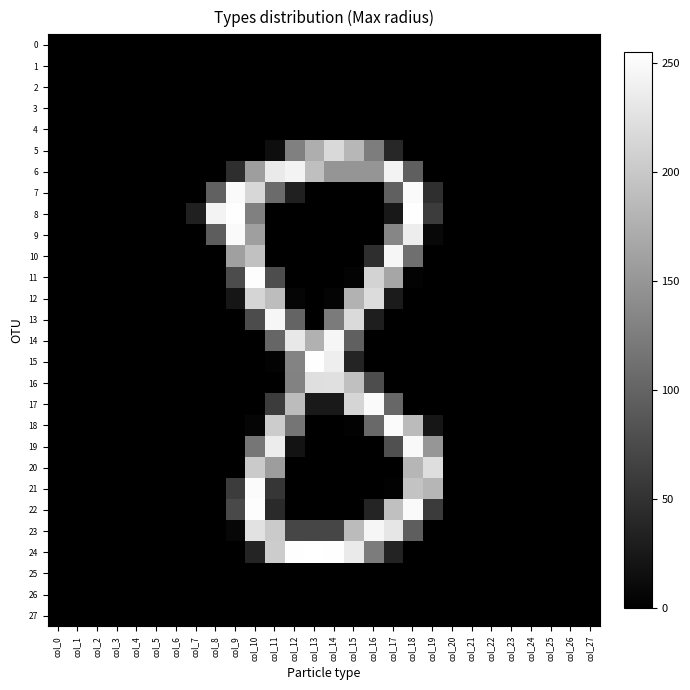

Reading right to left, transcribe all the data shown in this chart.

0: col_27=0	col_26=0	col_25=0	col_24=0	col_23=0	col_22=0	col_21=0	col_20=0	col_19=0	col_18=0	col_17=0	col_16=0	col_15=0	col_14=0	col_13=0	col_12=0	col_11=0	col_10=0	col_9=0	col_8=0	col_7=0	col_6=0	col_5=0	col_4=0	col_3=0	col_2=0	col_1=0	col_0=0
1: col_27=0	col_26=0	col_25=0	col_24=0	col_23=0	col_22=0	col_21=0	col_20=0	col_19=0	col_18=0	col_17=0	col_16=0	col_15=0	col_14=0	col_13=0	col_12=0	col_11=0	col_10=0	col_9=0	col_8=0	col_7=0	col_6=0	col_5=0	col_4=0	col_3=0	col_2=0	col_1=0	col_0=0
2: col_27=0	col_26=0	col_25=0	col_24=0	col_23=0	col_22=0	col_21=0	col_20=0	col_19=0	col_18=0	col_17=0	col_16=0	col_15=0	col_14=0	col_13=0	col_12=0	col_11=0	col_10=0	col_9=0	col_8=0	col_7=0	col_6=0	col_5=0	col_4=0	col_3=0	col_2=0	col_1=0	col_0=0
3: col_27=0	col_26=0	col_25=0	col_24=0	col_23=0	col_22=0	col_21=0	col_20=0	col_19=0	col_18=0	col_17=0	col_16=0	col_15=0	col_14=0	col_13=0	col_12=0	col_11=0	col_10=0	col_9=0	col_8=0	col_7=0	col_6=0	col_5=0	col_4=0	col_3=0	col_2=0	col_1=0	col_0=0
4: col_27=0	col_26=0	col_25=0	col_24=0	col_23=0	col_22=0	col_21=0	col_20=0	col_19=0	col_18=0	col_17=0	col_16=0	col_15=0	col_14=0	col_13=0	col_12=0	col_11=0	col_10=0	col_9=0	col_8=0	col_7=0	col_6=0	col_5=0	col_4=0	col_3=0	col_2=0	col_1=0	col_0=0
5: col_27=0	col_26=0	col_25=0	col_24=0	col_23=0	col_22=0	col_21=0	col_20=0	col_19=0	col_18=0	col_17=39	col_16=125	col_15=183	col_14=217	col_13=174	col_12=128	col_11=14	col_10=0	col_9=0	col_8=0	col_7=0	col_6=0	col_5=0	col_4=0	col_3=0	col_2=0	col_1=0	col_0=0
6: col_27=0	col_26=0	col_25=0	col_24=0	col_23=0	col_22=0	col_21=0	col_20=0	col_19=0	col_18=95	col_17=243	col_16=149	col_15=149	col_14=149	col_13=191	col_12=244	col_11=234	col_10=158	col_9=46	col_8=0	col_7=0	col_6=0	col_5=0	col_4=0	col_3=0	col_2=0	col_1=0	col_0=0
7: col_27=0	col_26=0	col_25=0	col_24=0	col_23=0	col_22=0	col_21=0	col_20=0	col_19=47	col_18=250	col_17=96	col_16=0	col_15=0	col_14=0	col_13=0	col_12=32	col_11=107	col_10=215	col_9=250	col_8=97	col_7=0	col_6=0	col_5=0	col_4=0	col_3=0	col_2=0	col_1=0	col_0=0
8: col_27=0	col_26=0	col_25=0	col_24=0	col_23=0	col_22=0	col_21=0	col_20=0	col_19=61	col_18=254	col_17=24	col_16=0	col_15=0	col_14=0	col_13=0	col_12=0	col_11=0	col_10=128	col_9=254	col_8=243	col_7=32	col_6=0	col_5=0	col_4=0	col_3=0	col_2=0	col_1=0	col_0=0
9: col_27=0	col_26=0	col_25=0	col_24=0	col_23=0	col_22=0	col_21=0	col_20=0	col_19=8	col_18=237	col_17=134	col_16=0	col_15=0	col_14=0	col_13=0	col_12=0	col_11=0	col_10=159	col_9=250	col_8=93	col_7=0	col_6=0	col_5=0	col_4=0	col_3=0	col_2=0	col_1=0	col_0=0
10: col_27=0	col_26=0	col_25=0	col_24=0	col_23=0	col_22=0	col_21=0	col_20=0	col_19=0	col_18=111	col_17=246	col_16=46	col_15=0	col_14=0	col_13=0	col_12=0	col_11=0	col_10=193	col_9=160	col_8=0	col_7=0	col_6=0	col_5=0	col_4=0	col_3=0	col_2=0	col_1=0	col_0=0
11: col_27=0	col_26=0	col_25=0	col_24=0	col_23=0	col_22=0	col_21=0	col_20=0	col_19=0	col_18=3	col_17=166	col_16=211	col_15=3	col_14=0	col_13=0	col_12=0	col_11=77	col_10=253	col_9=76	col_8=0	col_7=0	col_6=0	col_5=0	col_4=0	col_3=0	col_2=0	col_1=0	col_0=0
12: col_27=0	col_26=0	col_25=0	col_24=0	col_23=0	col_22=0	col_21=0	col_20=0	col_19=0	col_18=0	col_17=27	col_16=220	col_15=178	col_14=4	col_13=0	col_12=5	col_11=189	col_10=213	col_9=22	col_8=0	col_7=0	col_6=0	col_5=0	col_4=0	col_3=0	col_2=0	col_1=0	col_0=0
13: col_27=0	col_26=0	col_25=0	col_24=0	col_23=0	col_22=0	col_21=0	col_20=0	col_19=0	col_18=0	col_17=0	col_16=30	col_15=218	col_14=123	col_13=0	col_12=100	col_11=246	col_10=76	col_9=0	col_8=0	col_7=0	col_6=0	col_5=0	col_4=0	col_3=0	col_2=0	col_1=0	col_0=0
14: col_27=0	col_26=0	col_25=0	col_24=0	col_23=0	col_22=0	col_21=0	col_20=0	col_19=0	col_18=0	col_17=0	col_16=0	col_15=96	col_14=246	col_13=177	col_12=232	col_11=102	col_10=0	col_9=0	col_8=0	col_7=0	col_6=0	col_5=0	col_4=0	col_3=0	col_2=0	col_1=0	col_0=0
15: col_27=0	col_26=0	col_25=0	col_24=0	col_23=0	col_22=0	col_21=0	col_20=0	col_19=0	col_18=0	col_17=0	col_16=0	col_15=36	col_14=238	col_13=254	col_12=132	col_11=3	col_10=0	col_9=0	col_8=0	col_7=0	col_6=0	col_5=0	col_4=0	col_3=0	col_2=0	col_1=0	col_0=0
16: col_27=0	col_26=0	col_25=0	col_24=0	col_23=0	col_22=0	col_21=0	col_20=0	col_19=0	col_18=0	col_17=0	col_16=77	col_15=192	col_14=224	col_13=223	col_12=130	col_11=0	col_10=0	col_9=0	col_8=0	col_7=0	col_6=0	col_5=0	col_4=0	col_3=0	col_2=0	col_1=0	col_0=0
17: col_27=0	col_26=0	col_25=0	col_24=0	col_23=0	col_22=0	col_21=0	col_20=0	col_19=0	col_18=0	col_17=103	col_16=250	col_15=213	col_14=25	col_13=25	col_12=188	col_11=61	col_10=0	col_9=0	col_8=0	col_7=0	col_6=0	col_5=0	col_4=0	col_3=0	col_2=0	col_1=0	col_0=0
18: col_27=0	col_26=0	col_25=0	col_24=0	col_23=0	col_22=0	col_21=0	col_20=0	col_19=22	col_18=187	col_17=251	col_16=105	col_15=2	col_14=0	col_13=0	col_12=117	col_11=204	col_10=5	col_9=0	col_8=0	col_7=0	col_6=0	col_5=0	col_4=0	col_3=0	col_2=0	col_1=0	col_0=0
19: col_27=0	col_26=0	col_25=0	col_24=0	col_23=0	col_22=0	col_21=0	col_20=0	col_19=150	col_18=249	col_17=80	col_16=0	col_15=0	col_14=0	col_13=0	col_12=19	col_11=236	col_10=118	col_9=0	col_8=0	col_7=0	col_6=0	col_5=0	col_4=0	col_3=0	col_2=0	col_1=0	col_0=0
20: col_27=0	col_26=0	col_25=0	col_24=0	col_23=0	col_22=0	col_21=0	col_20=0	col_19=222	col_18=182	col_17=0	col_16=0	col_15=0	col_14=0	col_13=0	col_12=0	col_11=157	col_10=202	col_9=0	col_8=0	col_7=0	col_6=0	col_5=0	col_4=0	col_3=0	col_2=0	col_1=0	col_0=0
21: col_27=0	col_26=0	col_25=0	col_24=0	col_23=0	col_22=0	col_21=0	col_20=0	col_19=182	col_18=195	col_17=2	col_16=0	col_15=0	col_14=0	col_13=0	col_12=0	col_11=54	col_10=251	col_9=60	col_8=0	col_7=0	col_6=0	col_5=0	col_4=0	col_3=0	col_2=0	col_1=0	col_0=0
22: col_27=0	col_26=0	col_25=0	col_24=0	col_23=0	col_22=0	col_21=0	col_20=0	col_19=59	col_18=250	col_17=192	col_16=36	col_15=0	col_14=0	col_13=0	col_12=0	col_11=42	col_10=253	col_9=74	col_8=0	col_7=0	col_6=0	col_5=0	col_4=0	col_3=0	col_2=0	col_1=0	col_0=0
23: col_27=0	col_26=0	col_25=0	col_24=0	col_23=0	col_22=0	col_21=0	col_20=0	col_19=0	col_18=94	col_17=230	col_16=246	col_15=187	col_14=70	col_13=70	col_12=70	col_11=202	col_10=226	col_9=7	col_8=0	col_7=0	col_6=0	col_5=0	col_4=0	col_3=0	col_2=0	col_1=0	col_0=0
24: col_27=0	col_26=0	col_25=0	col_24=0	col_23=0	col_22=0	col_21=0	col_20=0	col_19=0	col_18=0	col_17=35	col_16=124	col_15=234	col_14=254	col_13=255	col_12=254	col_11=204	col_10=36	col_9=0	col_8=0	col_7=0	col_6=0	col_5=0	col_4=0	col_3=0	col_2=0	col_1=0	col_0=0
25: col_27=0	col_26=0	col_25=0	col_24=0	col_23=0	col_22=0	col_21=0	col_20=0	col_19=0	col_18=0	col_17=0	col_16=0	col_15=0	col_14=0	col_13=0	col_12=0	col_11=0	col_10=0	col_9=0	col_8=0	col_7=0	col_6=0	col_5=0	col_4=0	col_3=0	col_2=0	col_1=0	col_0=0
26: col_27=0	col_26=0	col_25=0	col_24=0	col_23=0	col_22=0	col_21=0	col_20=0	col_19=0	col_18=0	col_17=0	col_16=0	col_15=0	col_14=0	col_13=0	col_12=0	col_11=0	col_10=0	col_9=0	col_8=0	col_7=0	col_6=0	col_5=0	col_4=0	col_3=0	col_2=0	col_1=0	col_0=0
27: col_27=0	col_26=0	col_25=0	col_24=0	col_23=0	col_22=0	col_21=0	col_20=0	col_19=0	col_18=0	col_17=0	col_16=0	col_15=0	col_14=0	col_13=0	col_12=0	col_11=0	col_10=0	col_9=0	col_8=0	col_7=0	col_6=0	col_5=0	col_4=0	col_3=0	col_2=0	col_1=0	col_0=0